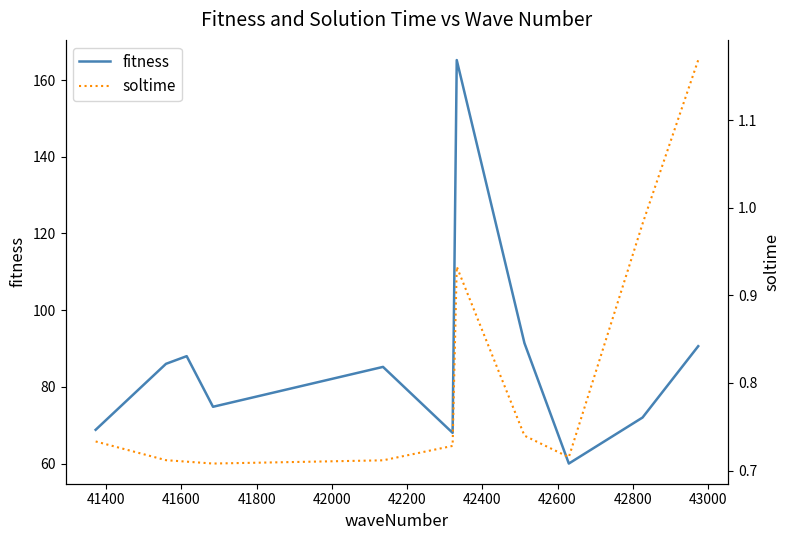

How many values in the fitness series exceed 85?

6